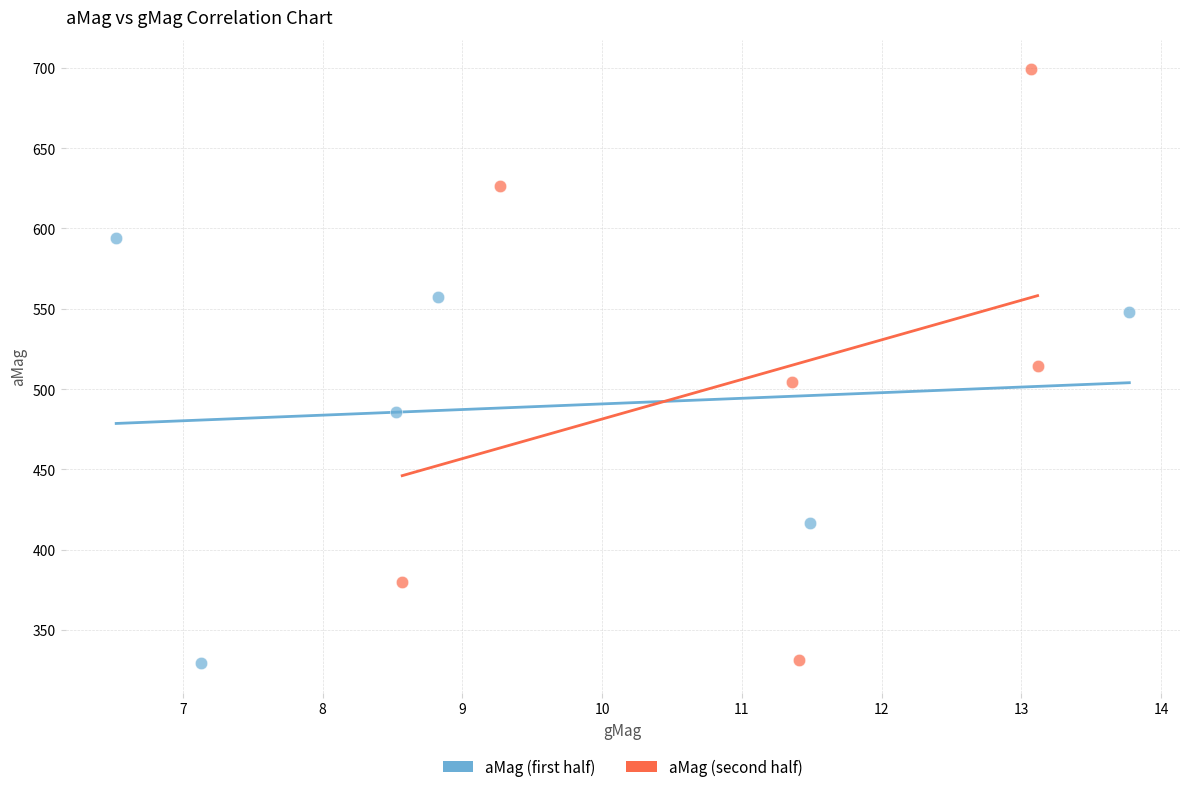

Which series has the largest Y range (max minus min)?

aMag (second half)